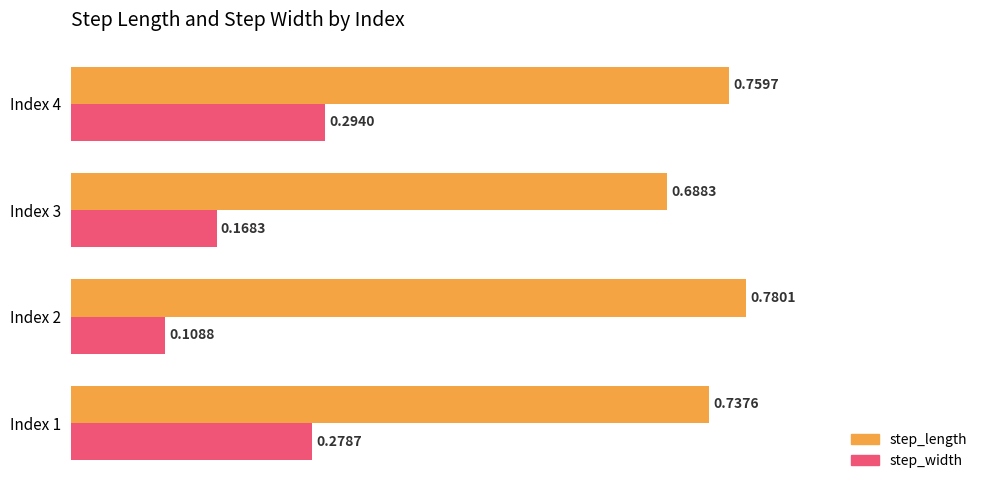

At which category is the sum across all series the highest?

Index 4